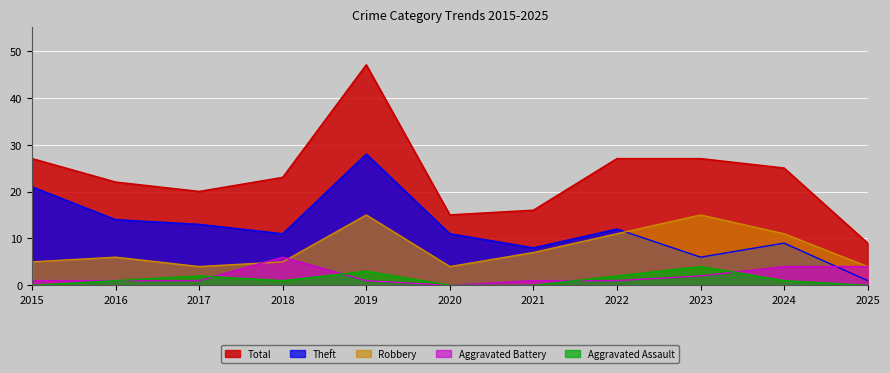

What is the value of the Aggravated Battery point at the 1st from the left?

1